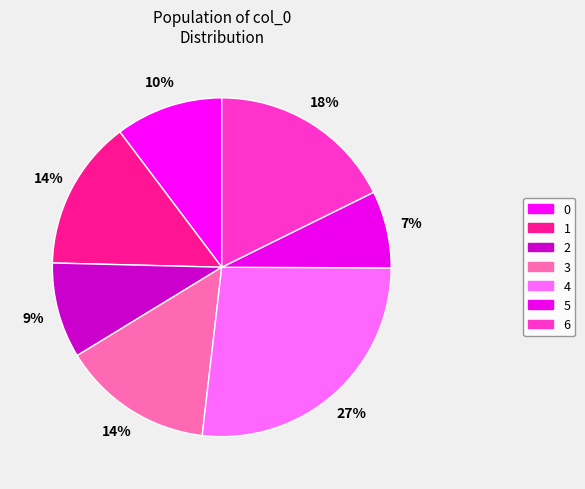

What is the ratio of the value at 6 to the value at 5?

2.4